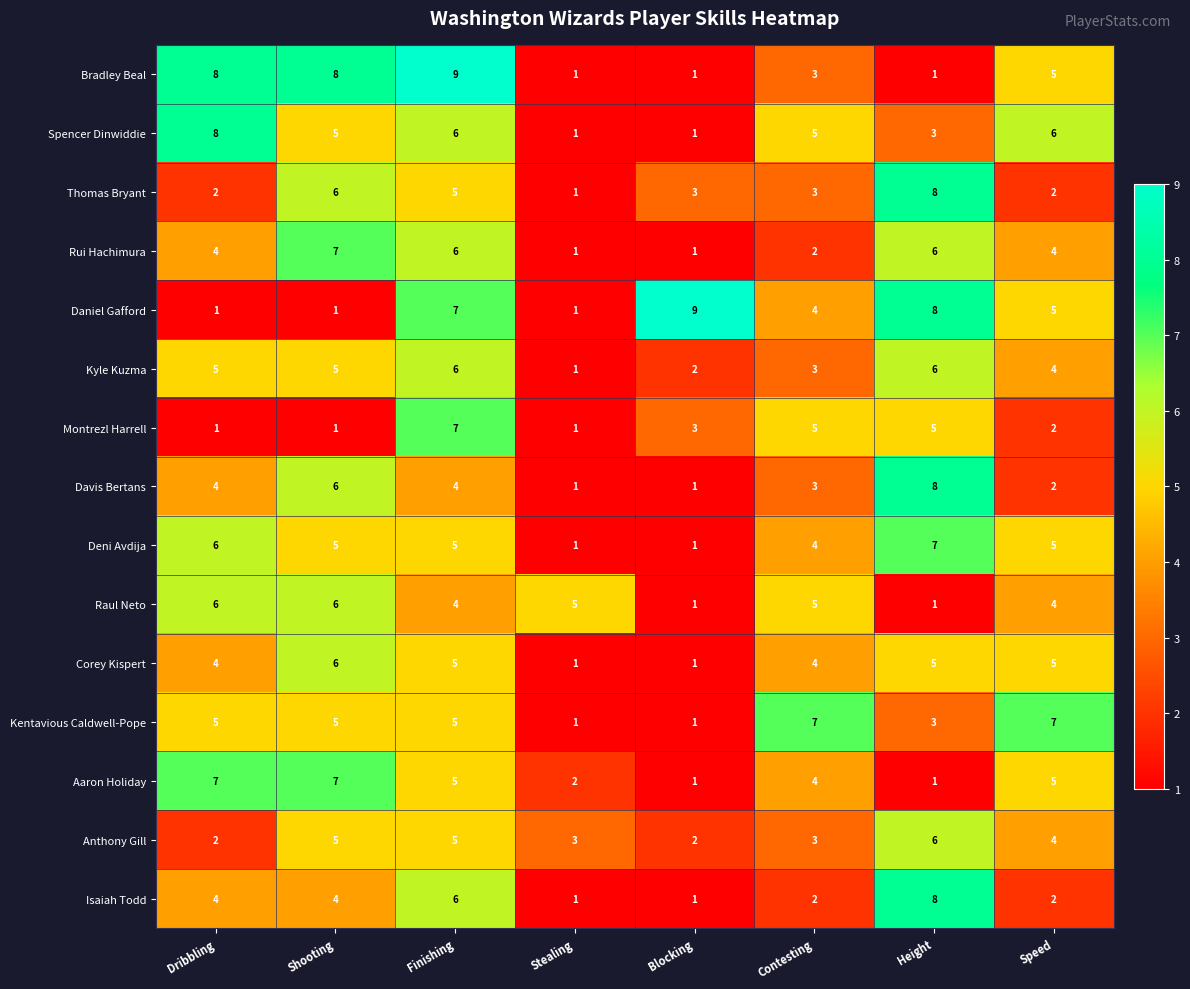

What is the approximate value of Rui Hachimura at Dribbling?

4